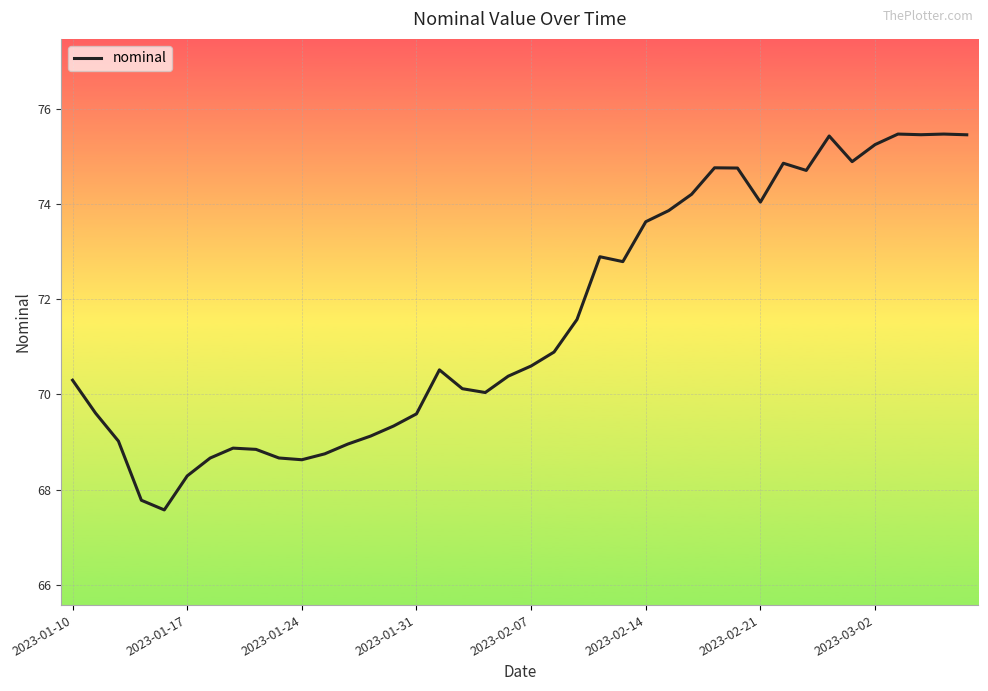

What is the greatest value displayed?

75.5